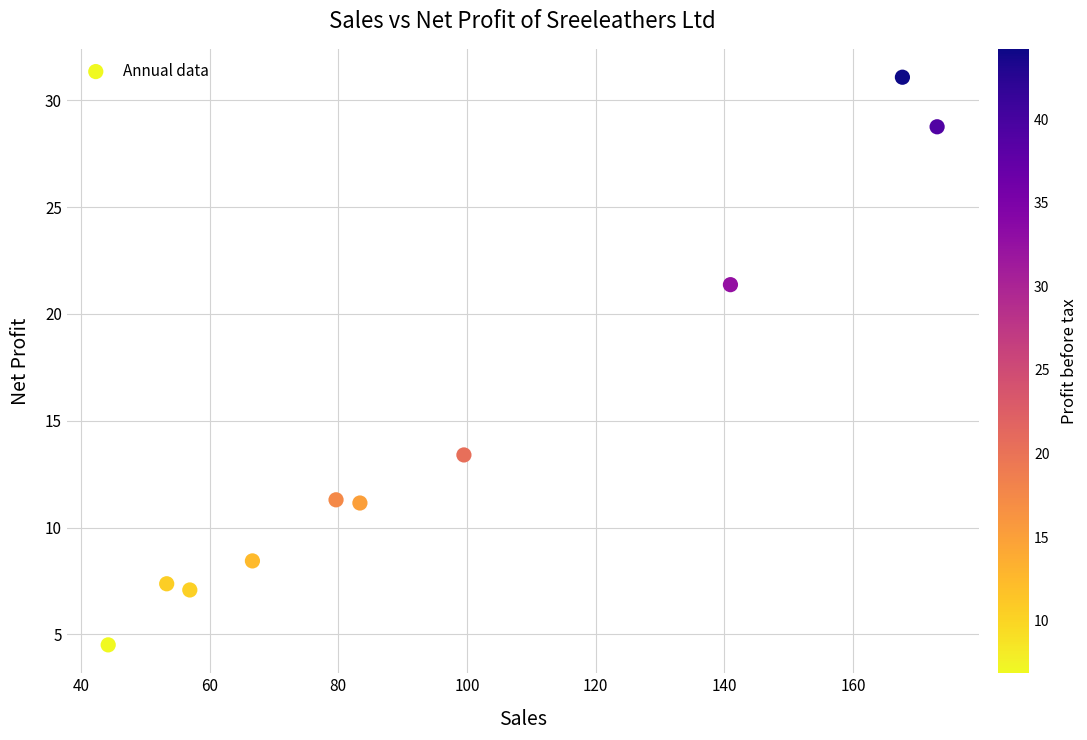

What Y value in the scatter plot is closest to 17?

13.4